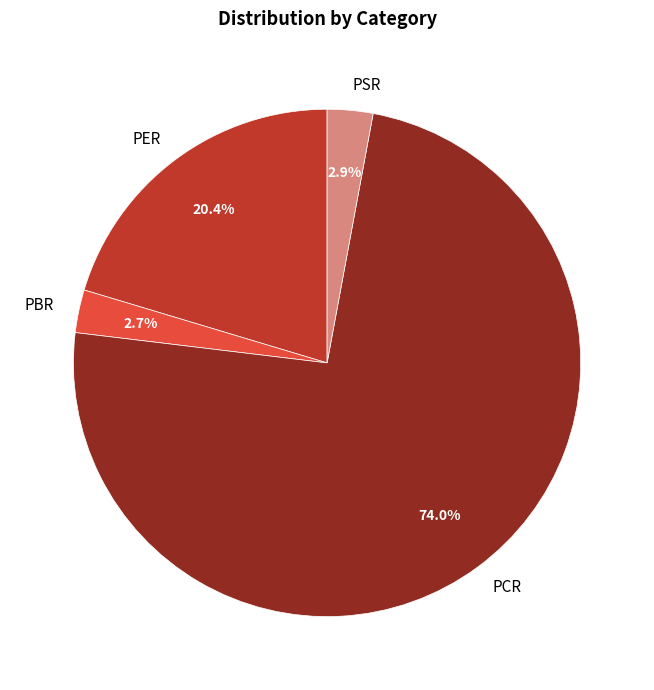

What is the largest slice in the pie chart?

PCR